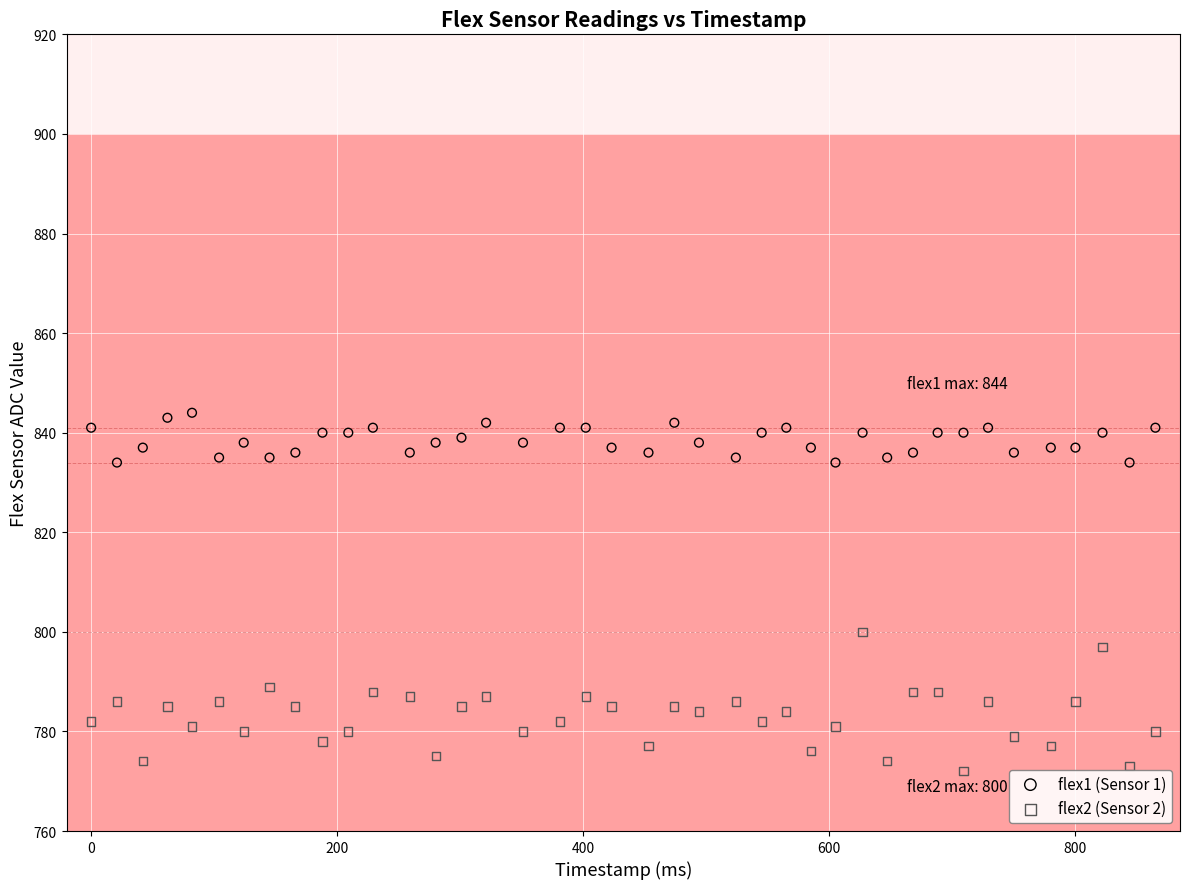

Which series has the largest Y range (max minus min)?

flex2 (Sensor 2)